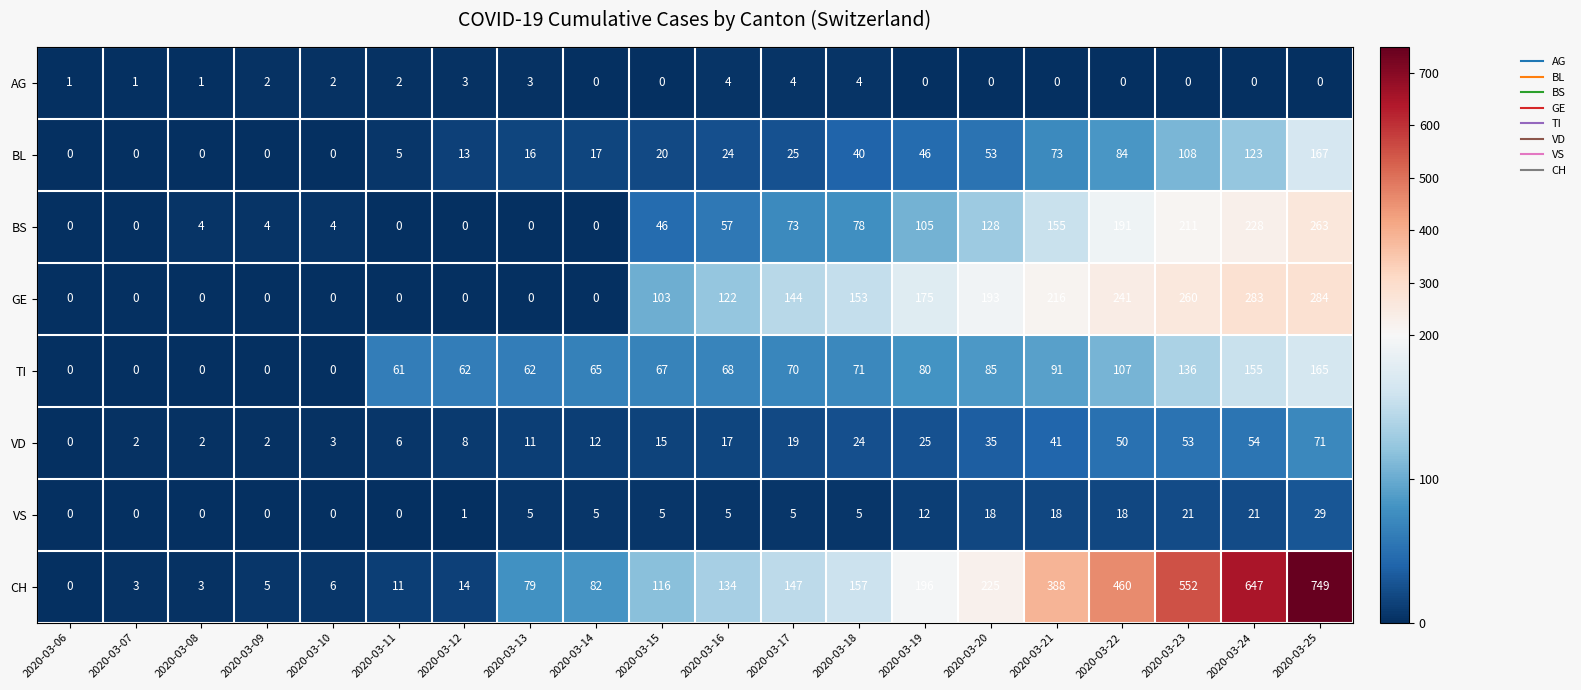

At how many categories does at least one series exceed 202?

6